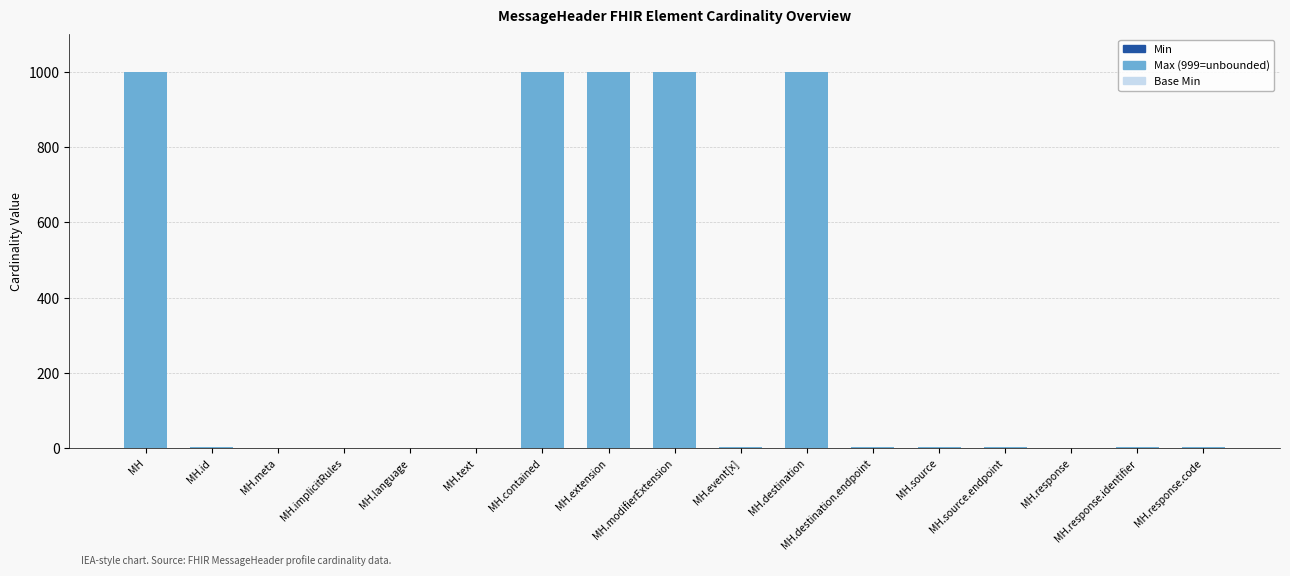

Are the bars grouped side by side (vs. stacked)?

No